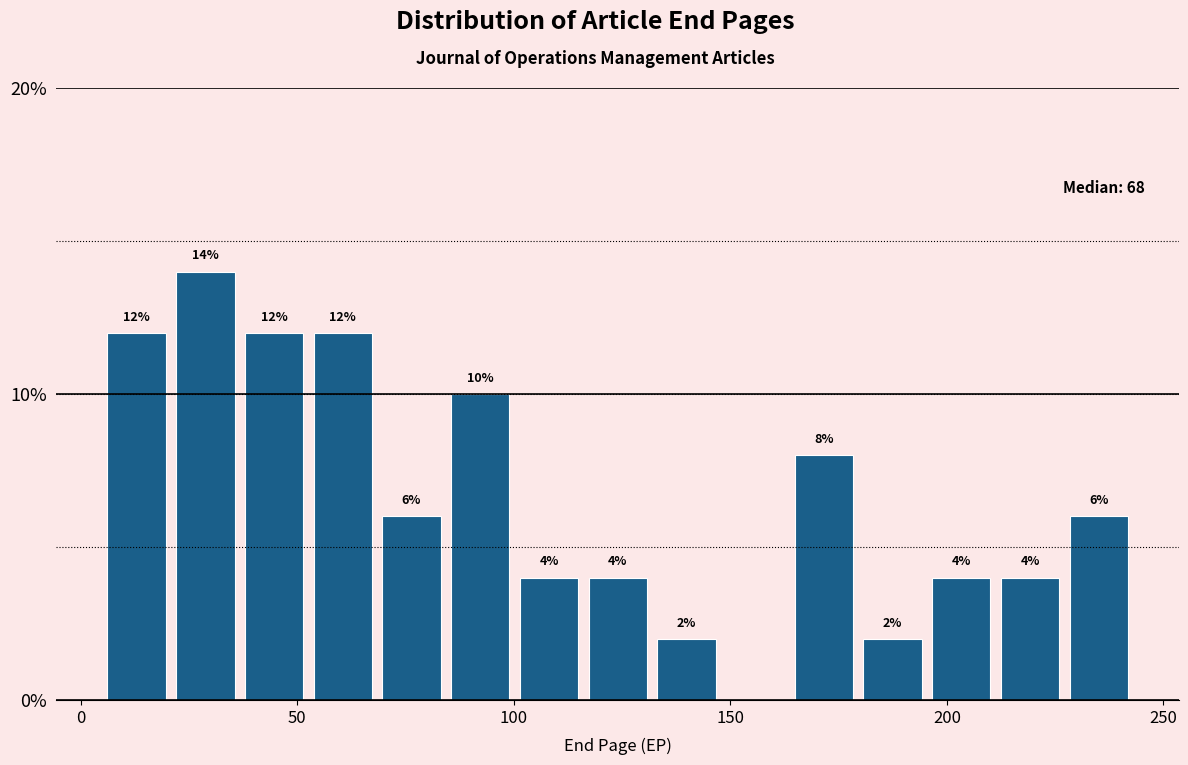

Read against the x-axis, roughly where is the centre of the tallest bar?

30